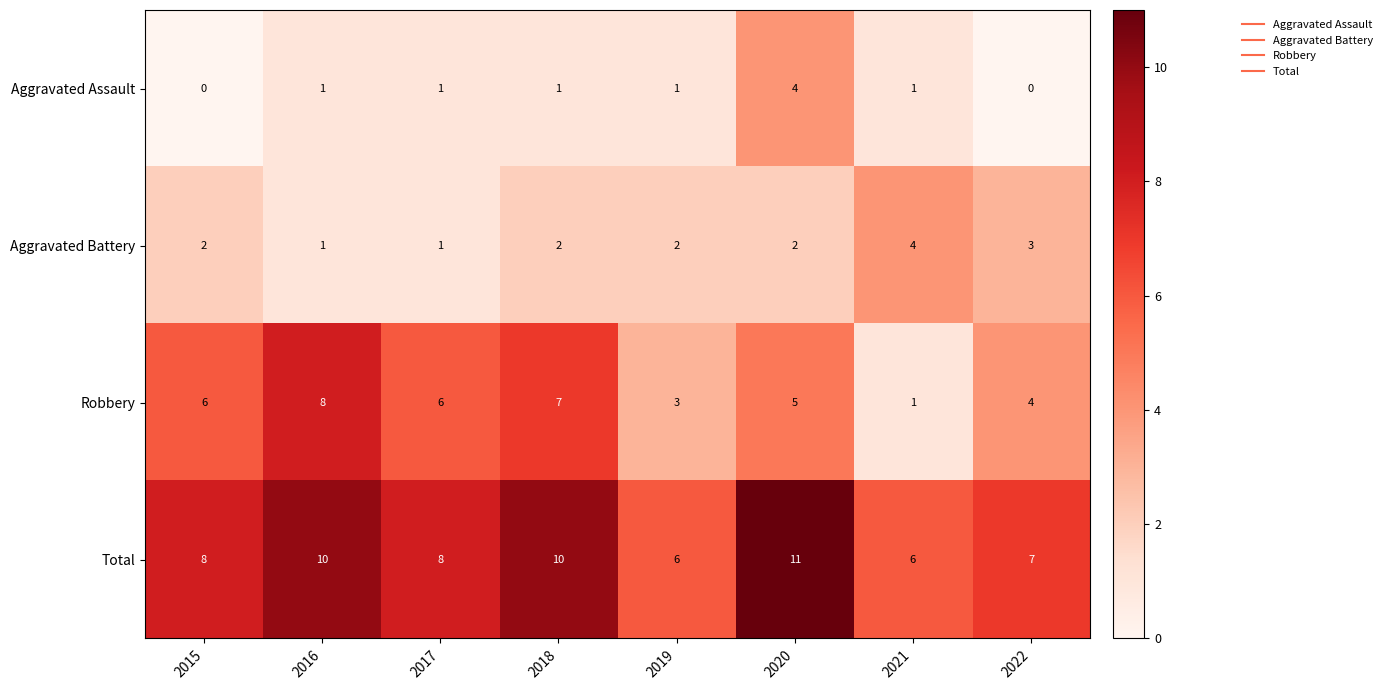

How many Total values are between 7 and 10?

5